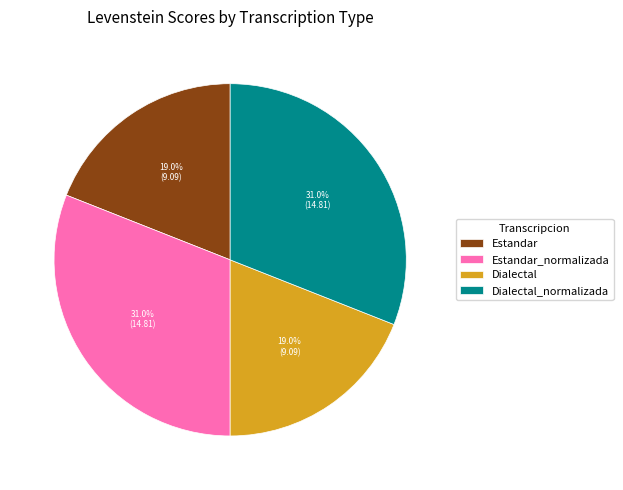

Does Dialectal_normalizada account for over 50% of the chart?

No